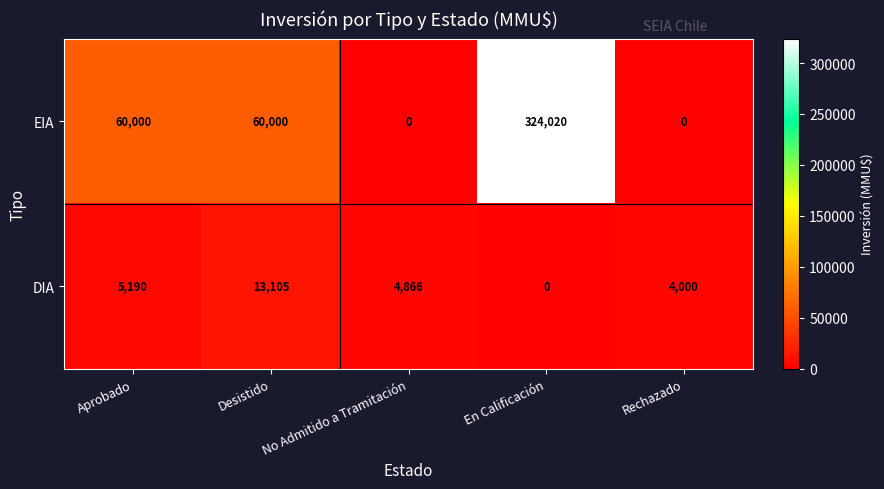

What is the sum of all DIA values?

27161